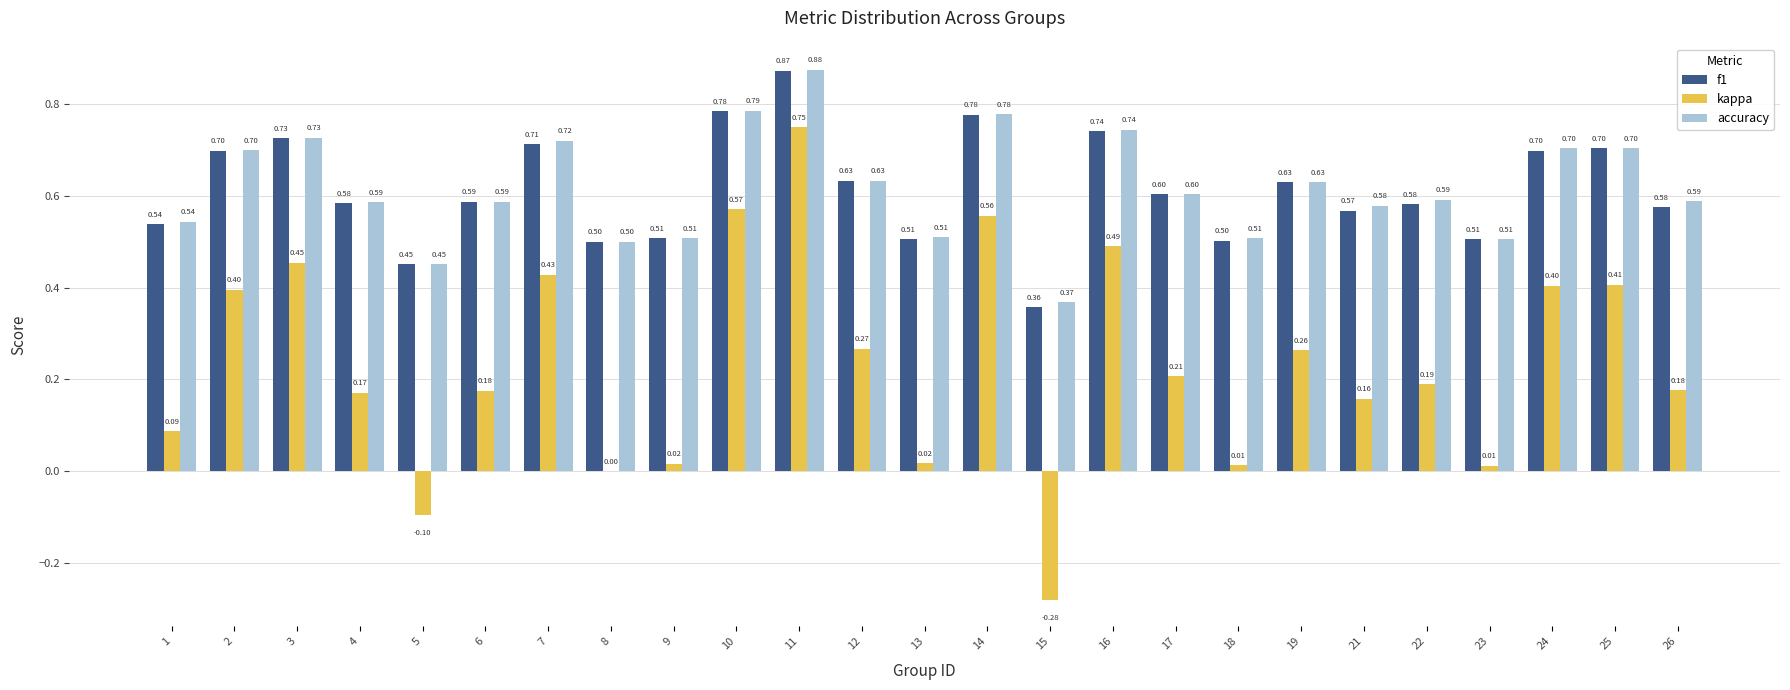

Which series has the widest spread of values?

kappa